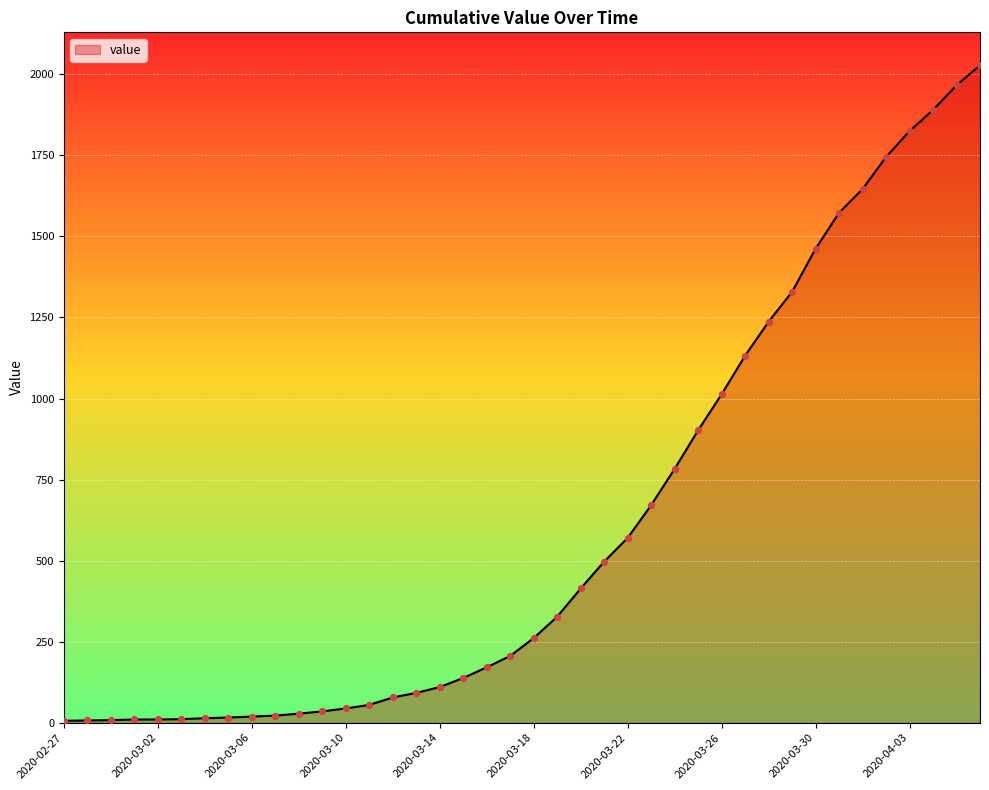

What is the difference between the maximum and minimum values?

2022